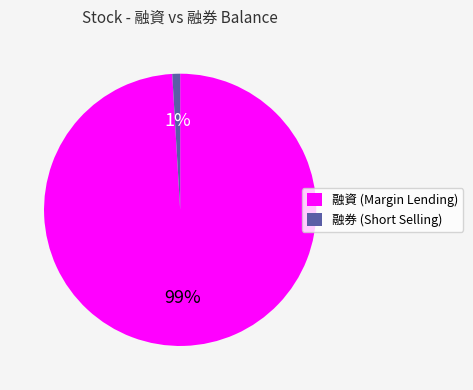

What percentage is the 融券 (Short Selling) slice, to the nearest percent?

1%